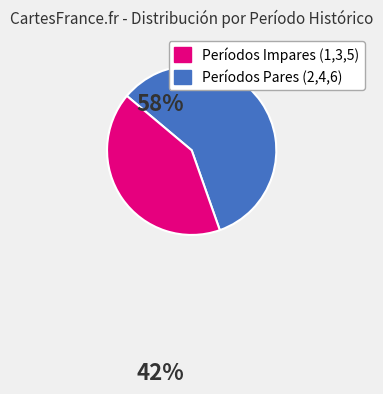

Does any single category account for the majority?

Yes